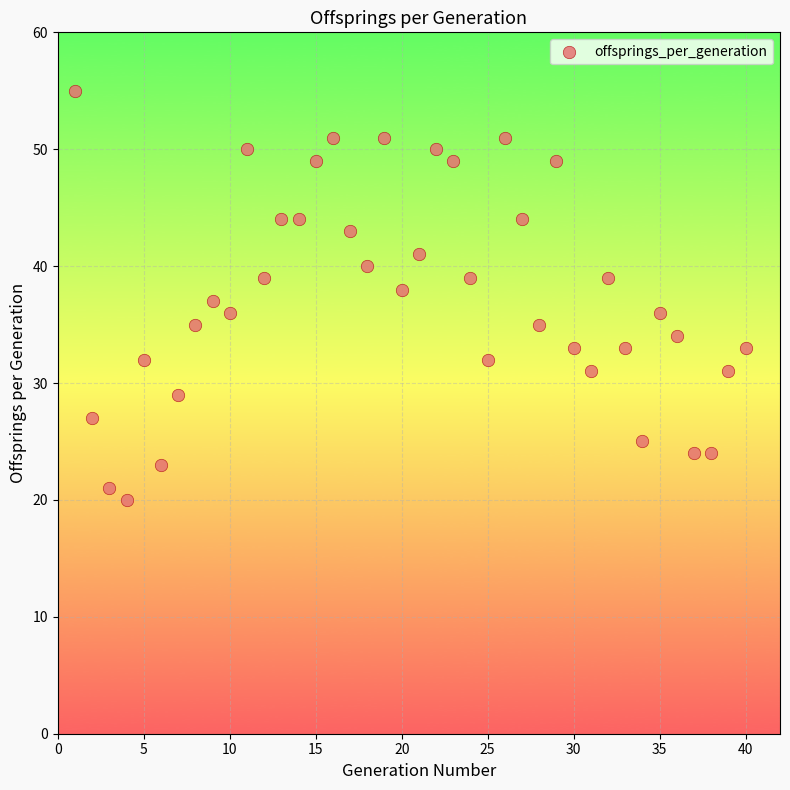

What is the range of X values (max minus min)?

39